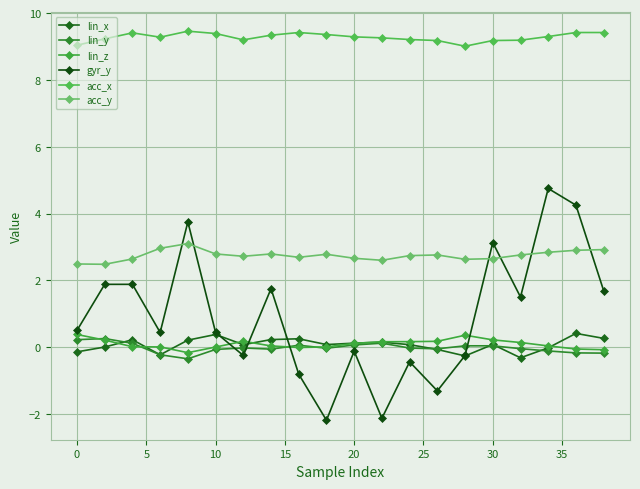

What is the difference between the second highest and second lowest values in the lin_x series?

0.6